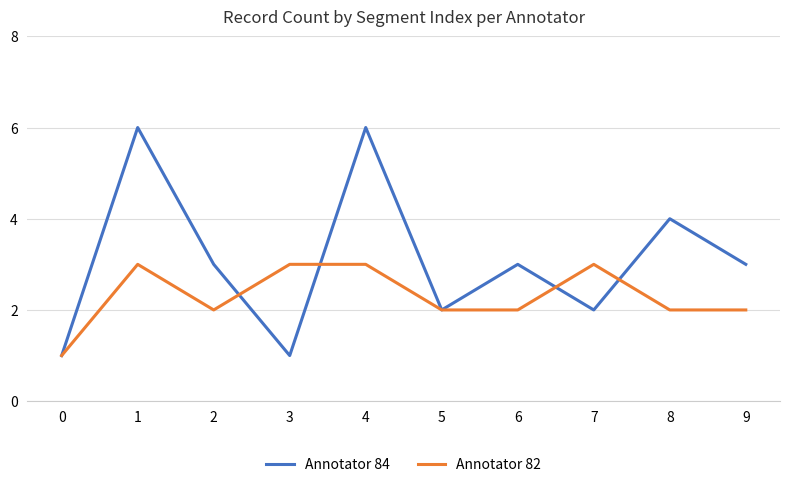

List the series in order of their peak value, highest first.

Annotator 84, Annotator 82